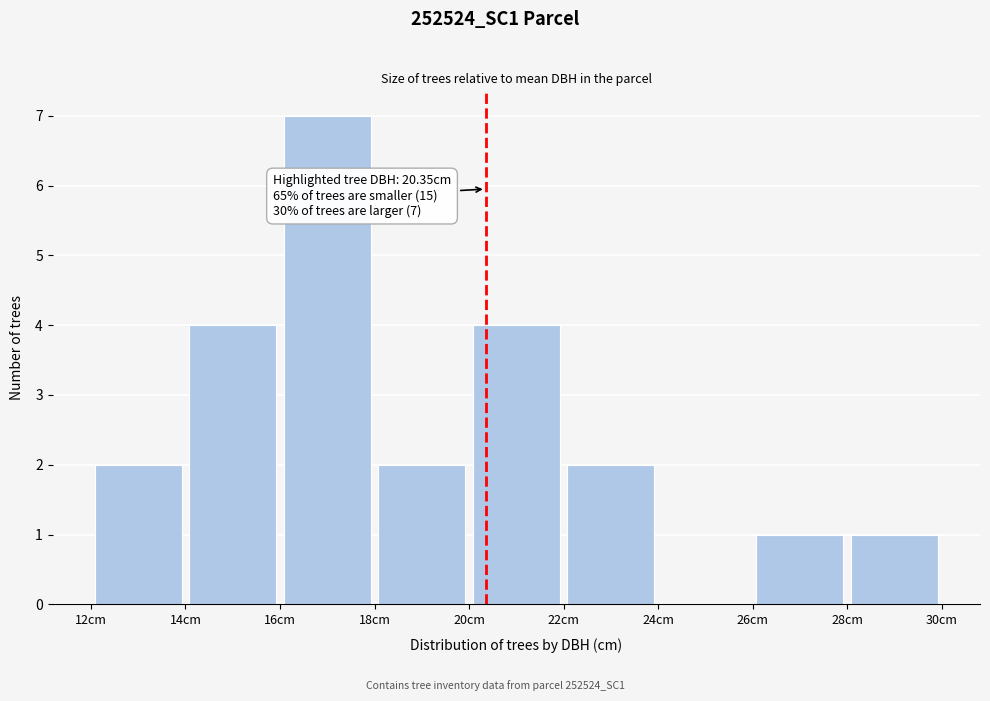

Over which range of the x-axis is the bar tallest?

16 to 18